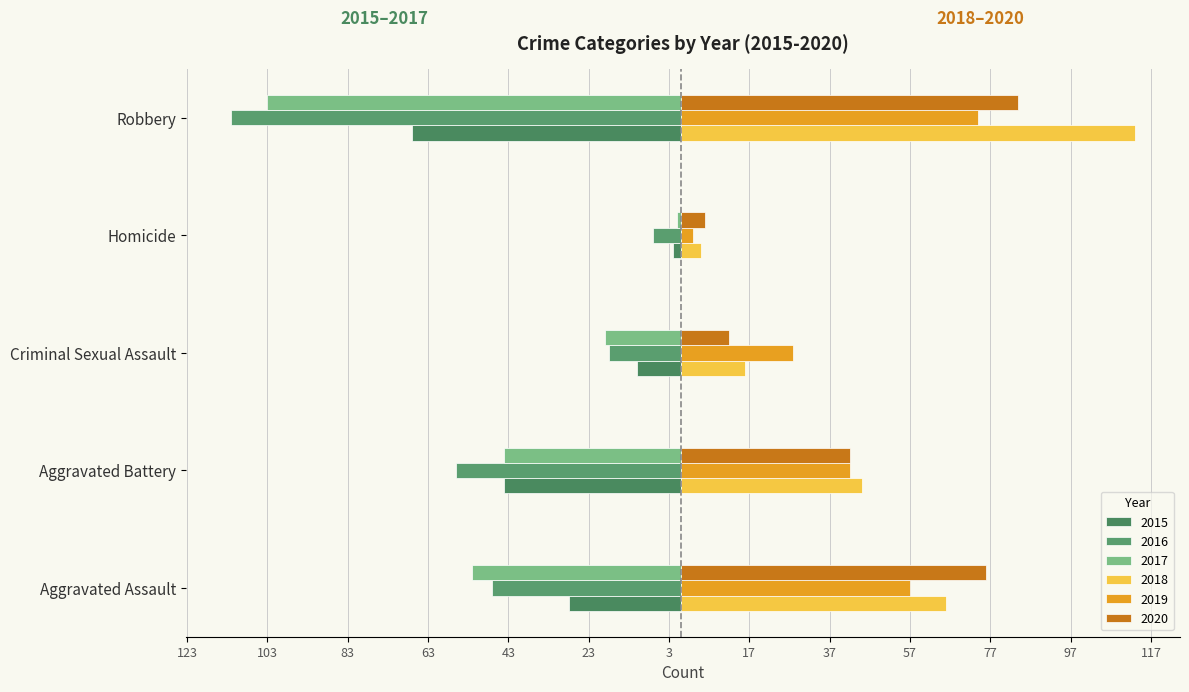

Where does the 2016 series first go above -47?

Criminal Sexual Assault